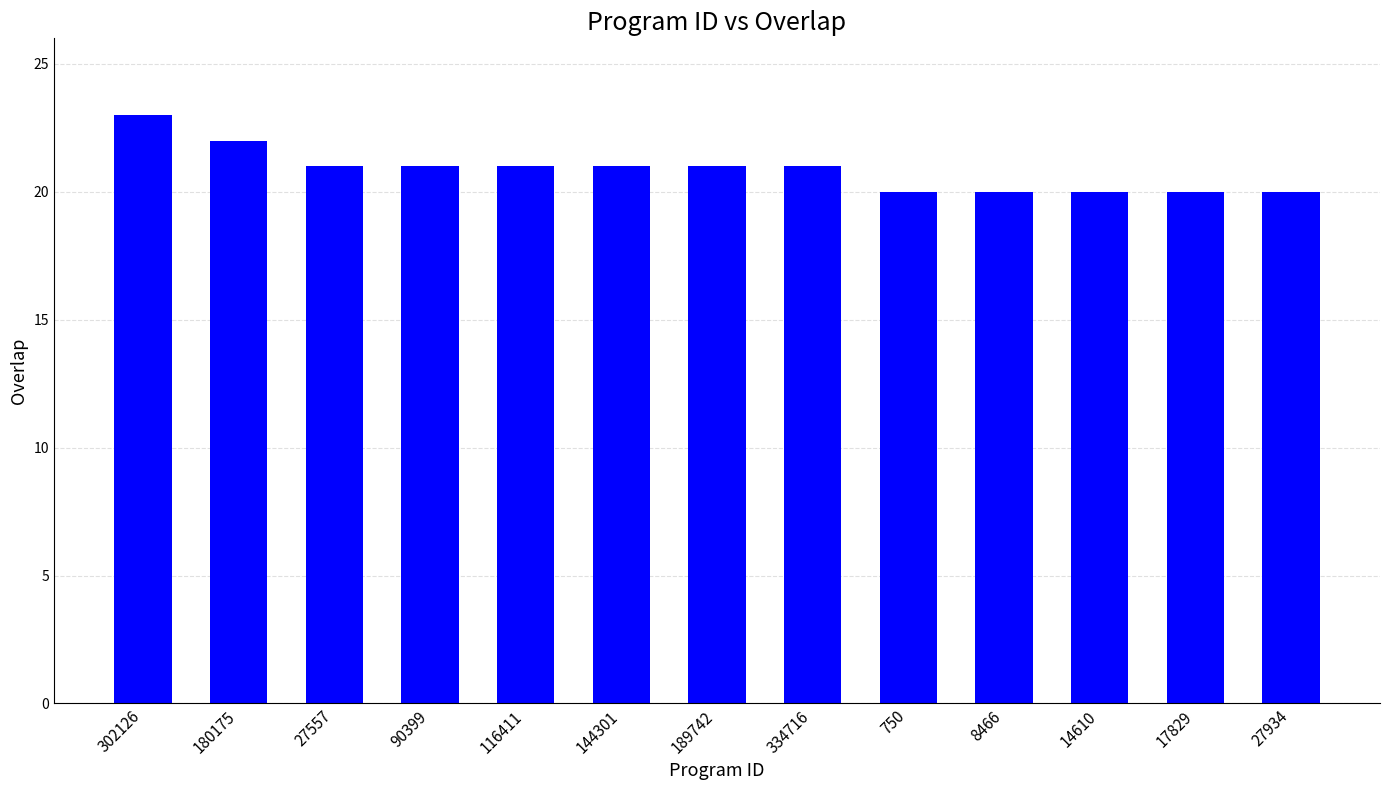

Reading left to right, extract all data points from this chart.

302126=23	180175=22	27557=21	90399=21	116411=21	144301=21	189742=21	334716=21	750=20	8466=20	14610=20	17829=20	27934=20